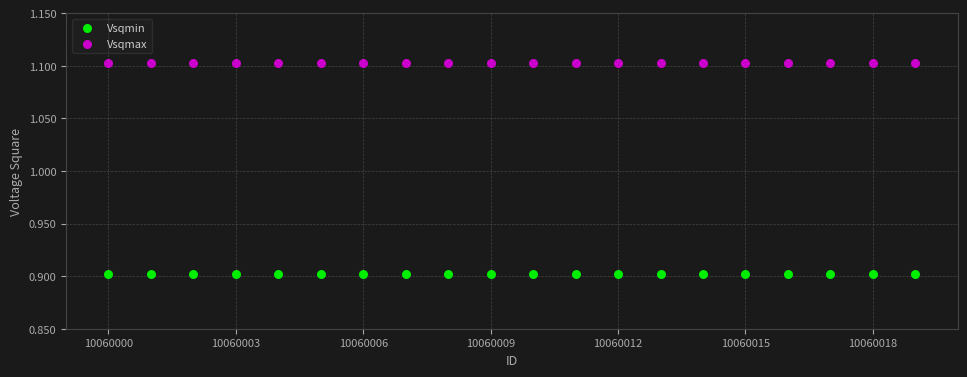

Which series contains the highest Y value?

Vsqmax